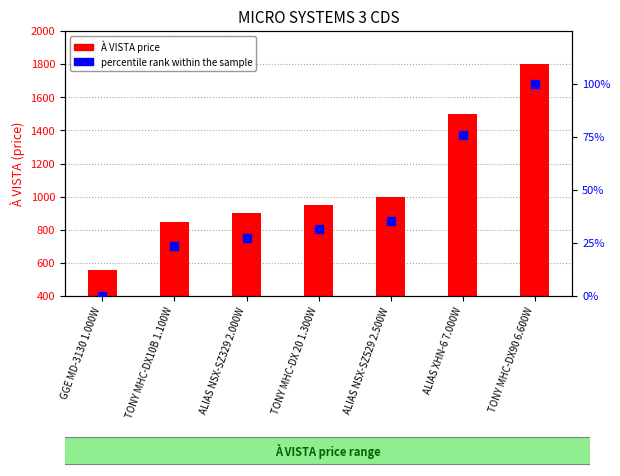

Is the value of percentile rank within the sample at TONY MHC-DX90 6.600W greater than the value of À VISTA (price) at ALIAS XHN-6 7.000W?

No